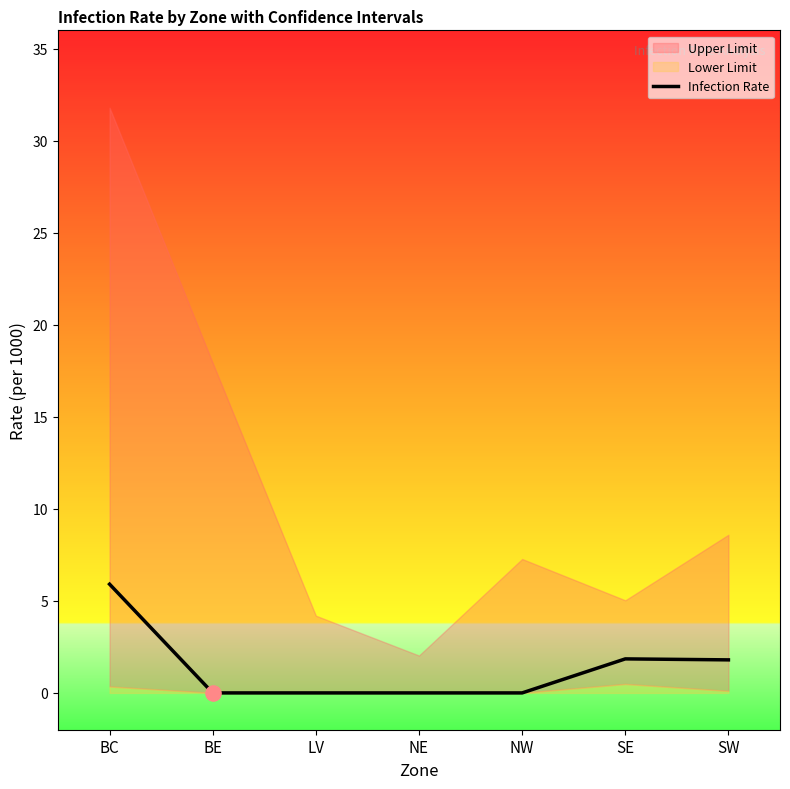

What is the change in value from LV to SE?

+1.8